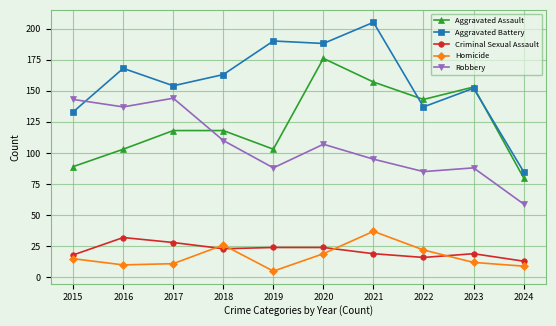

At which label does Criminal Sexual Assault reach its peak?

2016